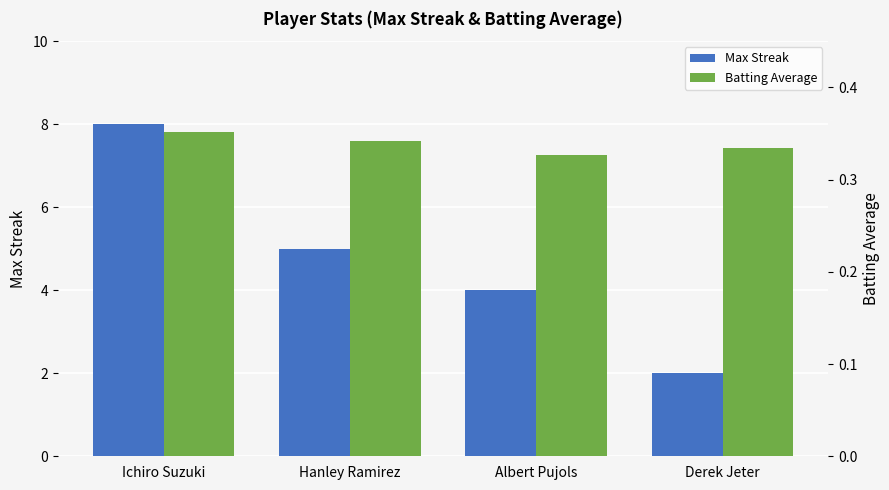

Reading left to right, what are all the values shown in this chart?

Max Streak: 8.0	5.0	4.0	2.0
Batting Average: 0.4	0.3	0.3	0.3